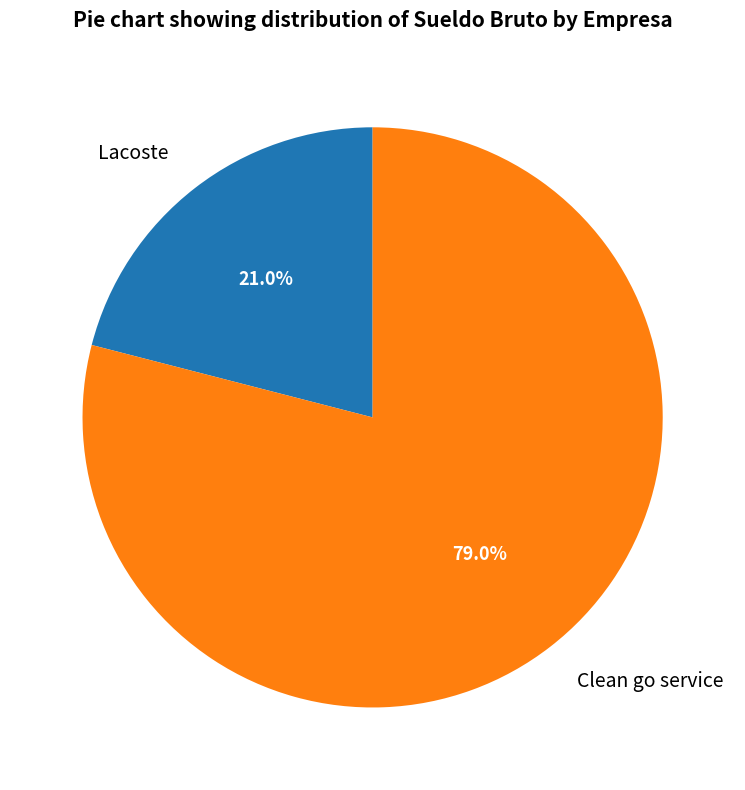

To the nearest percent, what is the difference between the Lacoste and Clean go service slice percentages?

58%